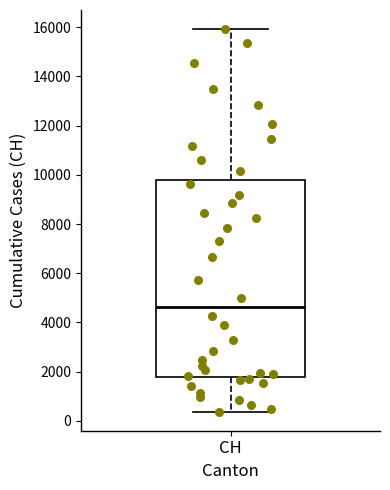

Where does the lower whisker of the box for CH end on the y-axis? The values are not printed on the chart, so give them approximately, as read against the axis.

400